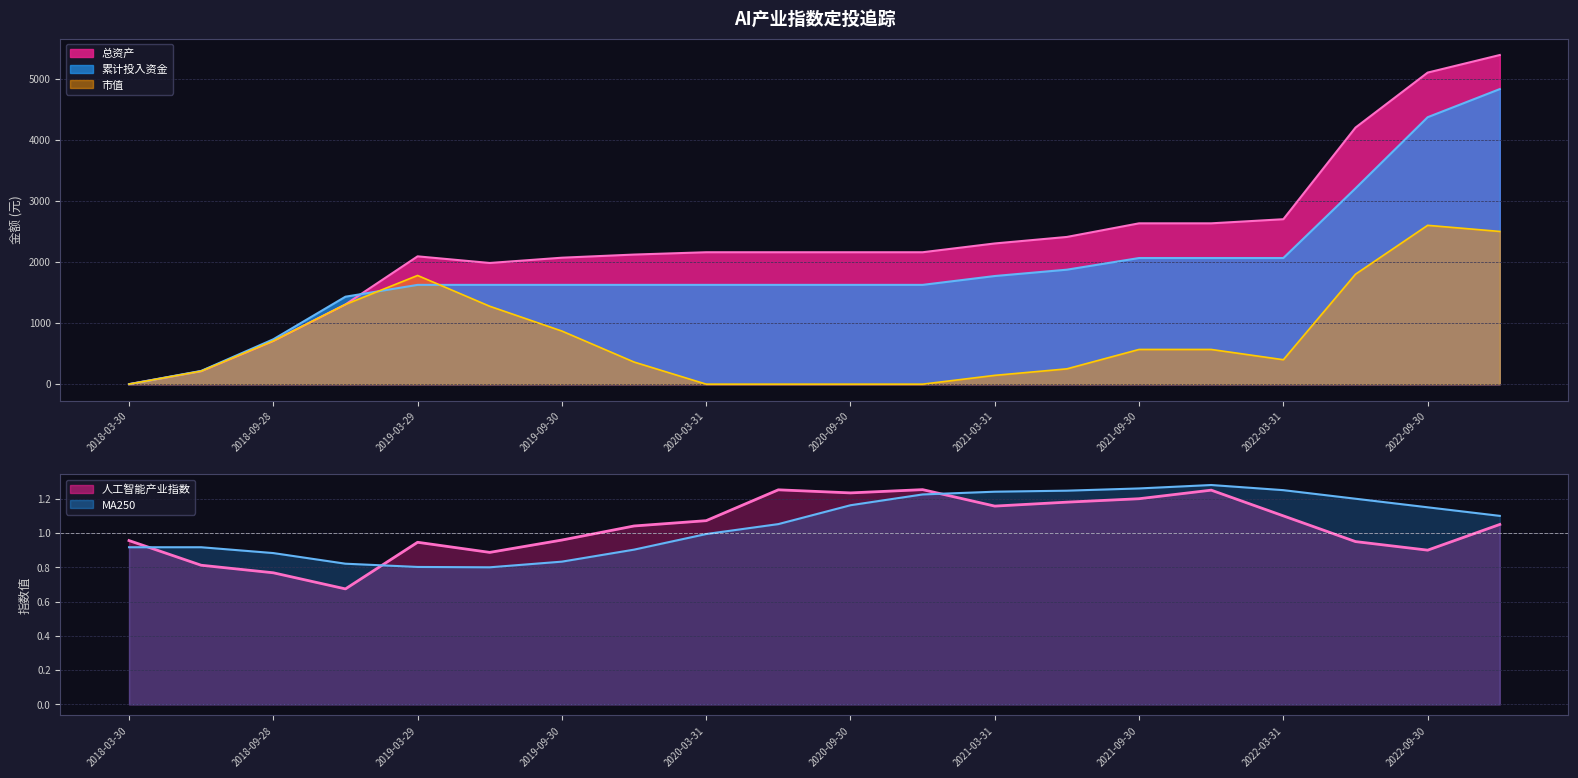

Does the chart display data point markers on the line(s)?

No